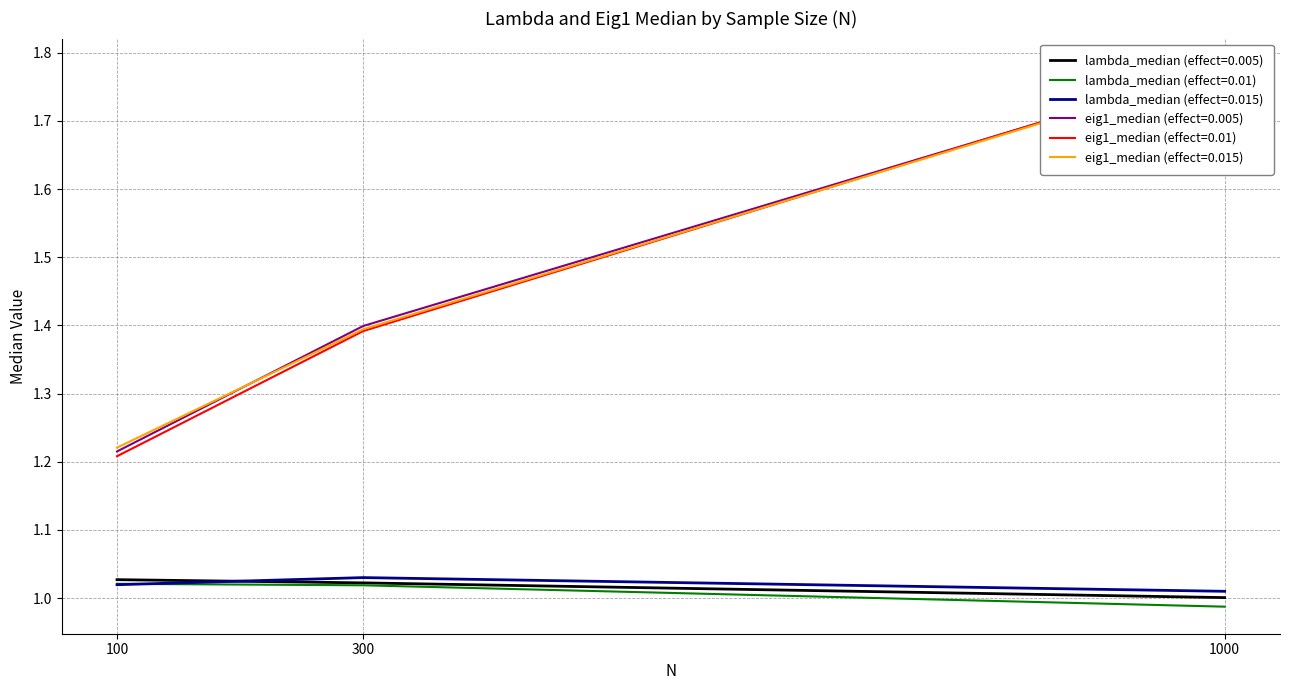

At which category is the sum across all series the highest?

1000